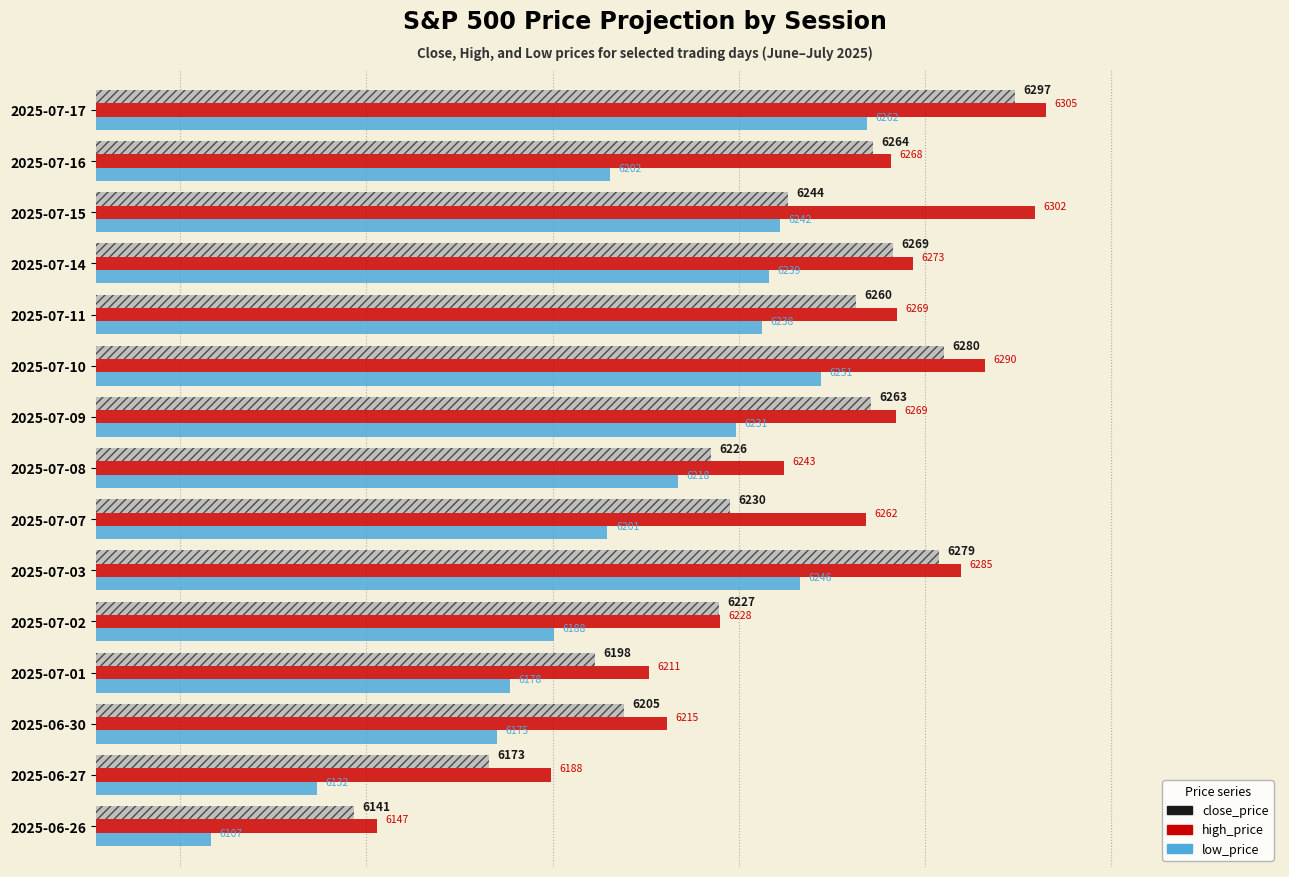

Count the number of data series in this chart.

3